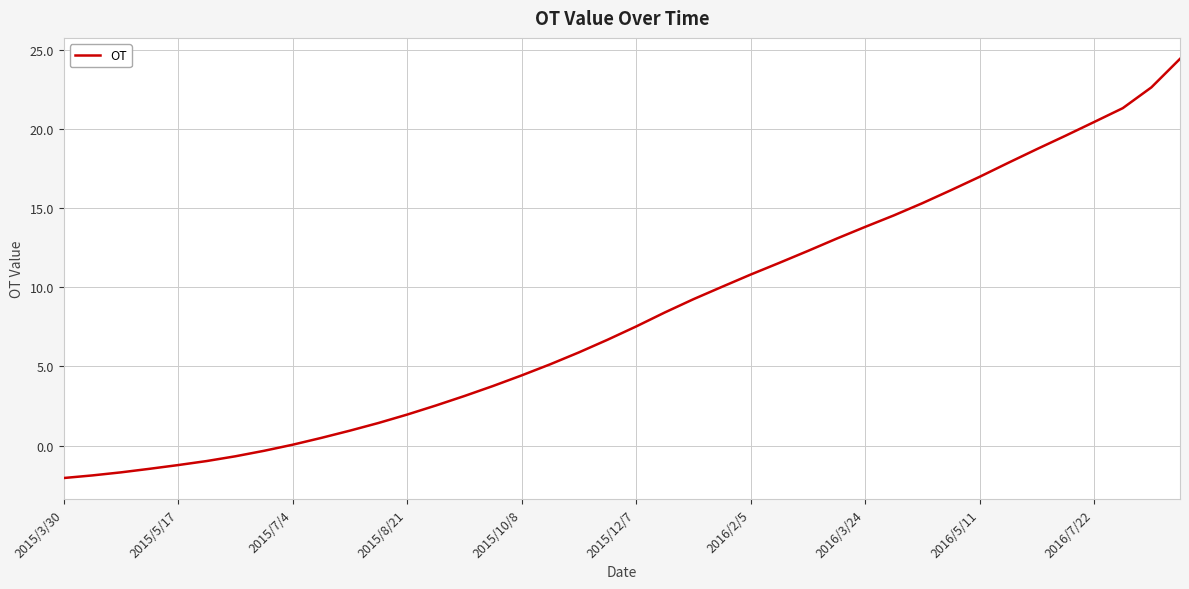

How many categories are shown in the chart?

40